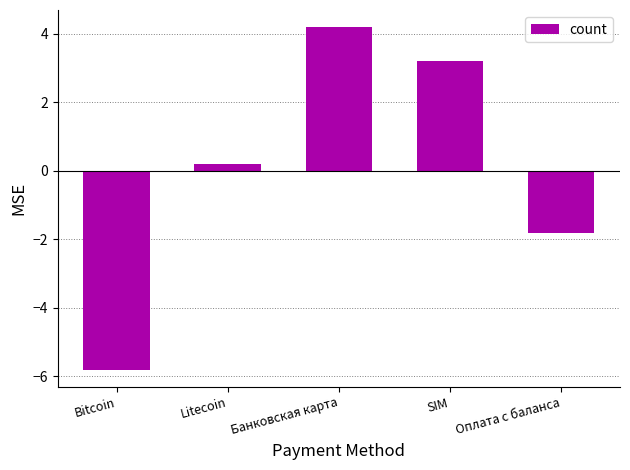

How many data points are less than 0?

2